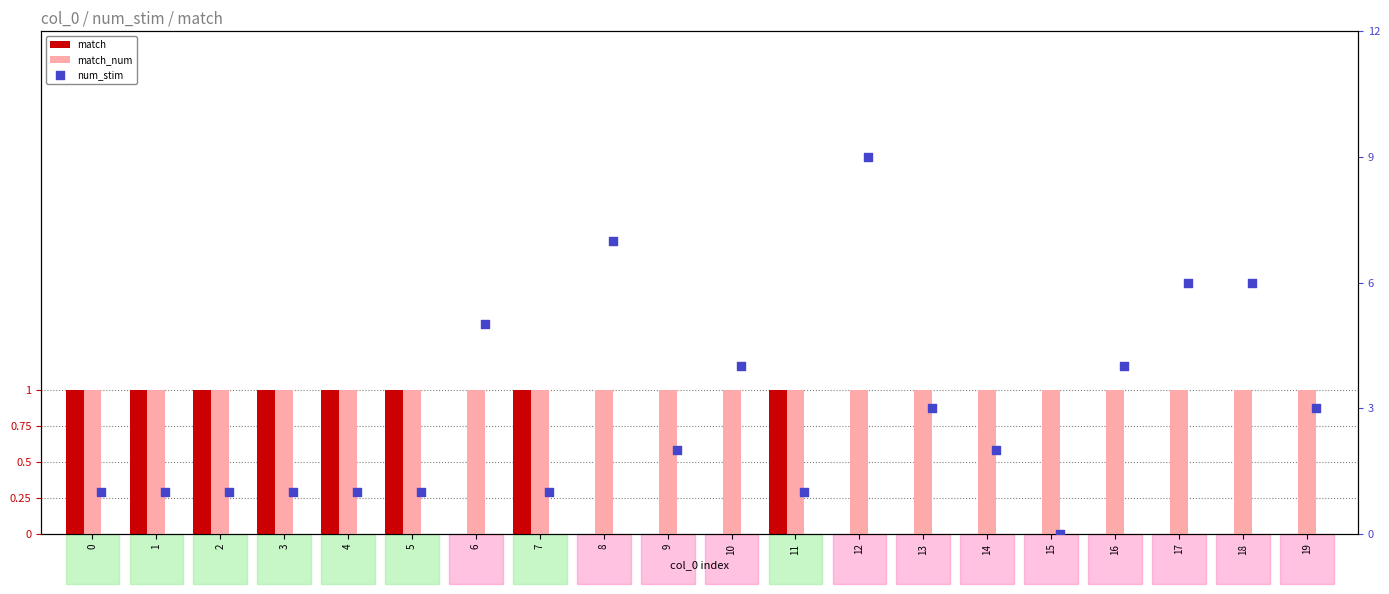

Which series contains the lowest Y value?

match